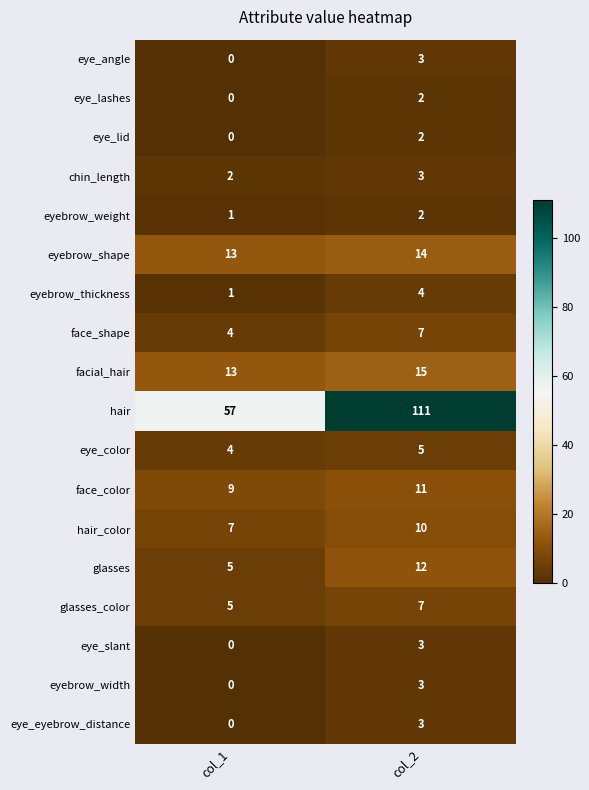

Is it true that eye_lashes equals 3 at col_2?

False